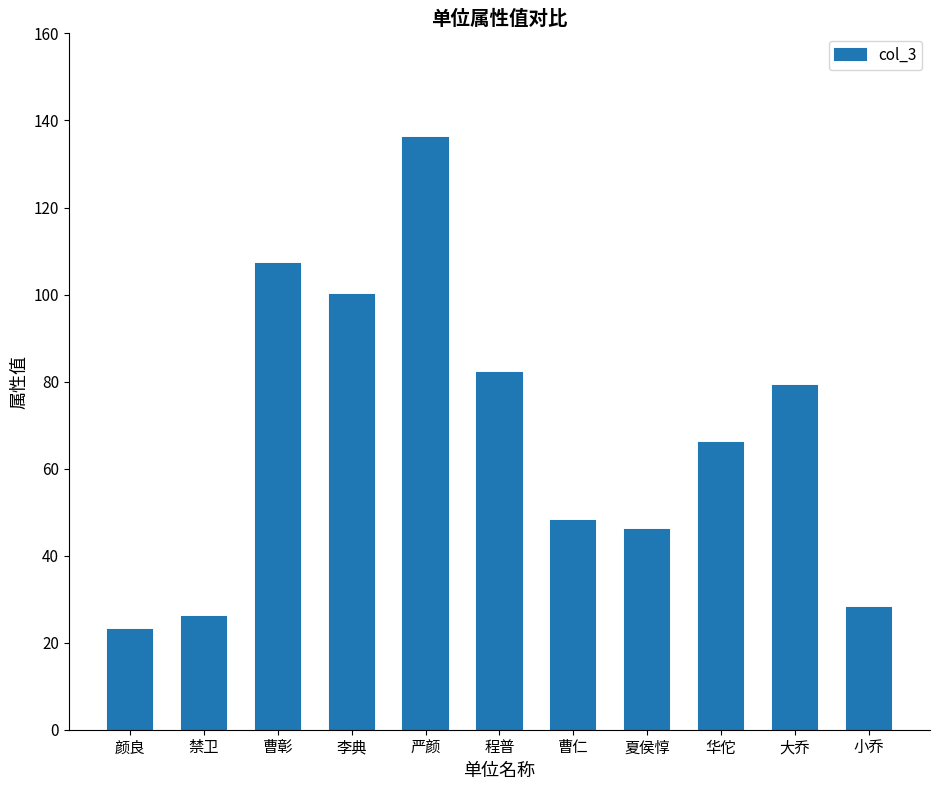

Which category has the highest value across all series?

严颜